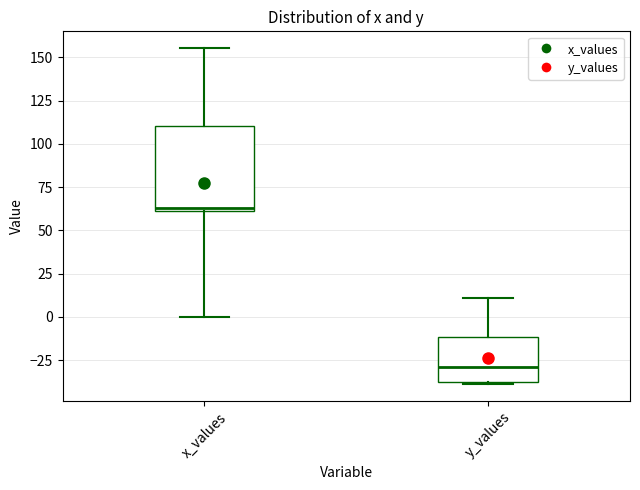

Reading left to right, read every box against the y-axis: the position of its median line, the range the box covers, and the ends of its whiskers. The values are not printed on the chart, so give them approximately, as read against the axis.

x_values: median 65, box 60 to 110, whiskers 0 to 155
y_values: median -30, box -40 to -10, whiskers -40 to 10